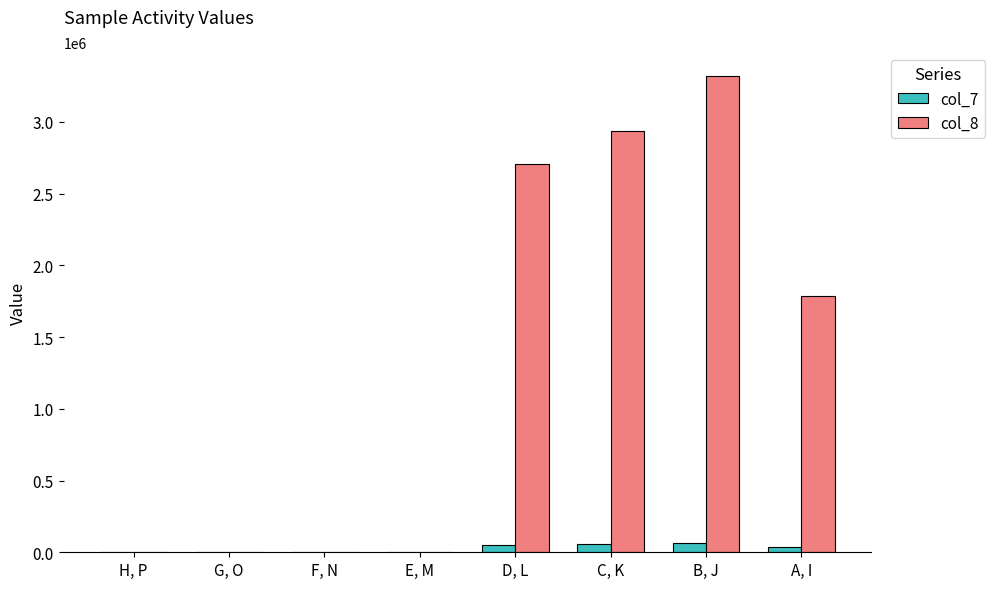

What is the total value across all series at D, L?

2759916